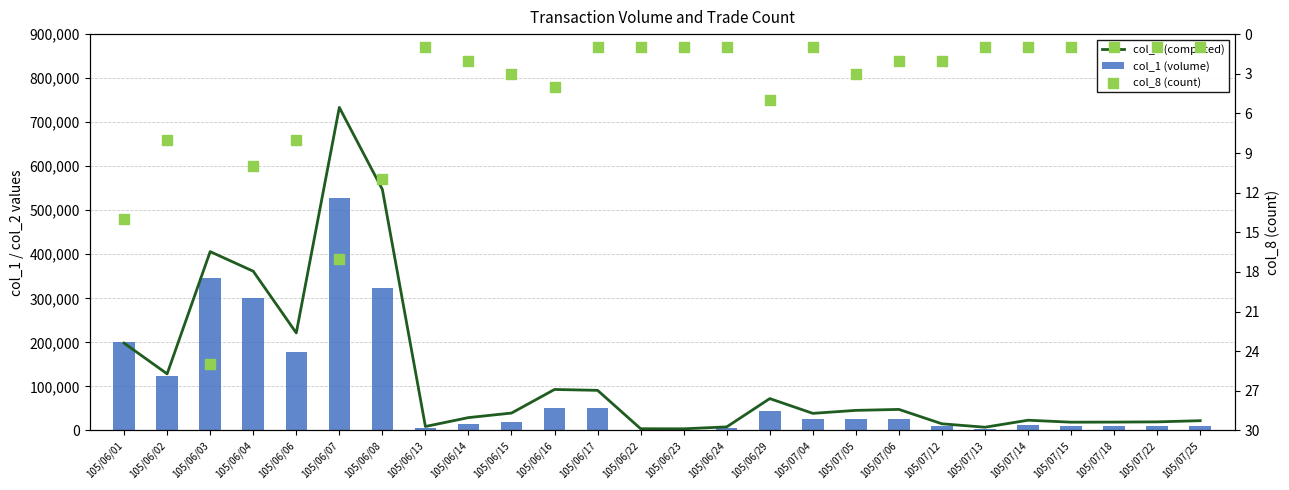

At which category is the sum across all series the highest?

105/06/07